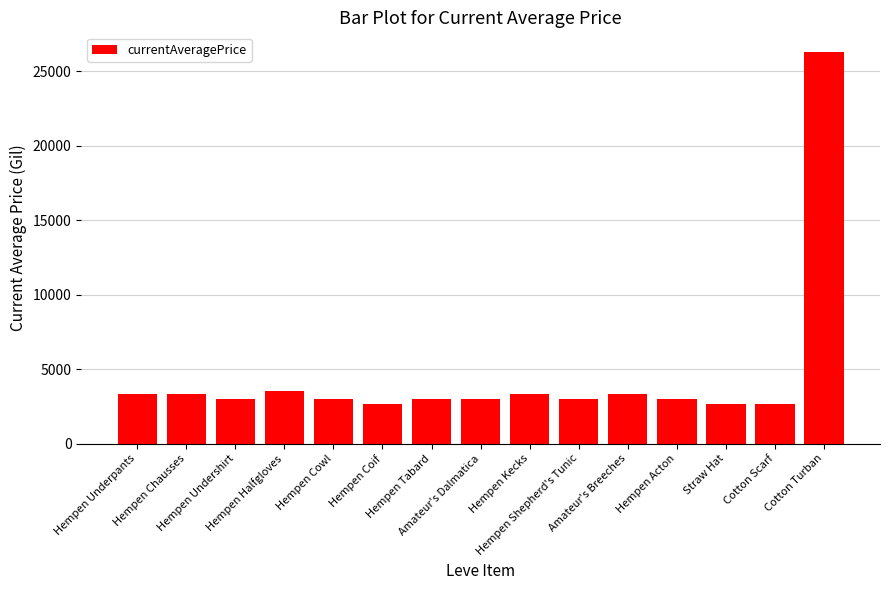

What is the average value?

4605